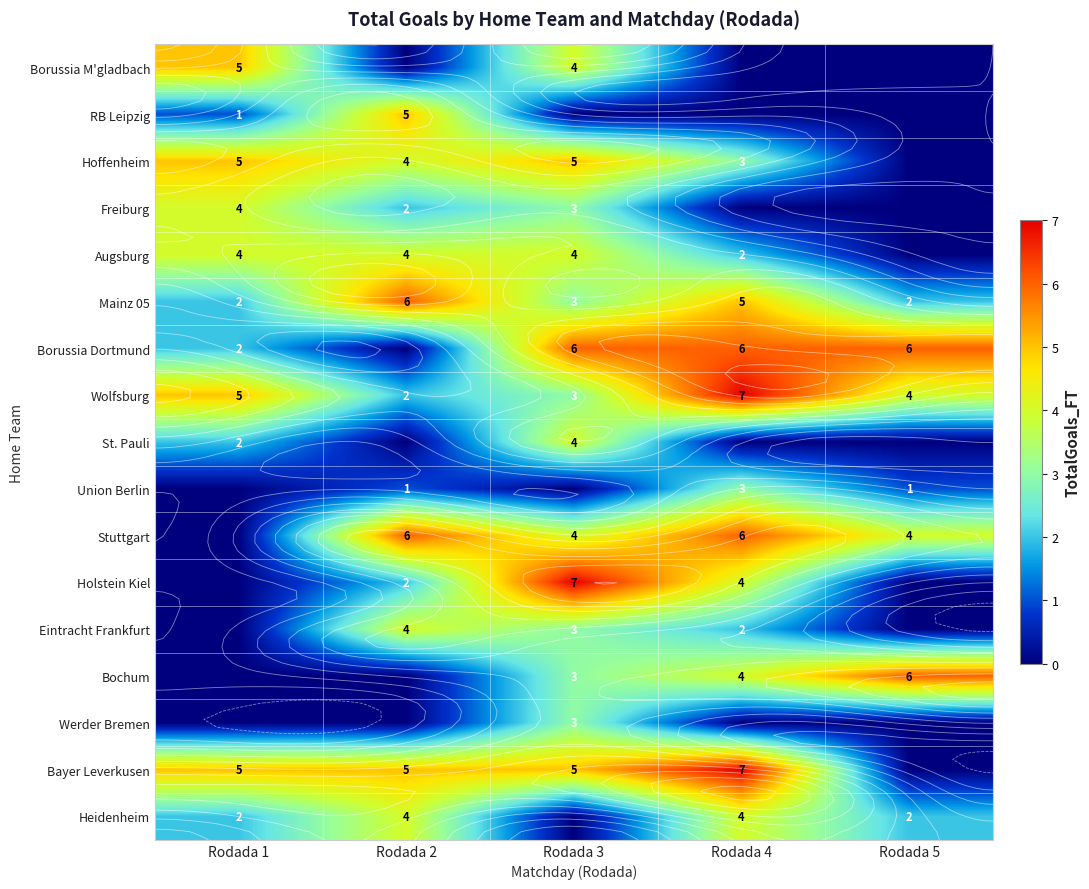

At Rodada 4, list the series in order from largest to smallest.

Wolfsburg, Bayer Leverkusen, Borussia Dortmund, Stuttgart, Mainz 05, Holstein Kiel, Bochum, Heidenheim, Hoffenheim, Union Berlin, Augsburg, Eintracht Frankfurt, Borussia M'gladbach, RB Leipzig, Freiburg, St. Pauli, Werder Bremen